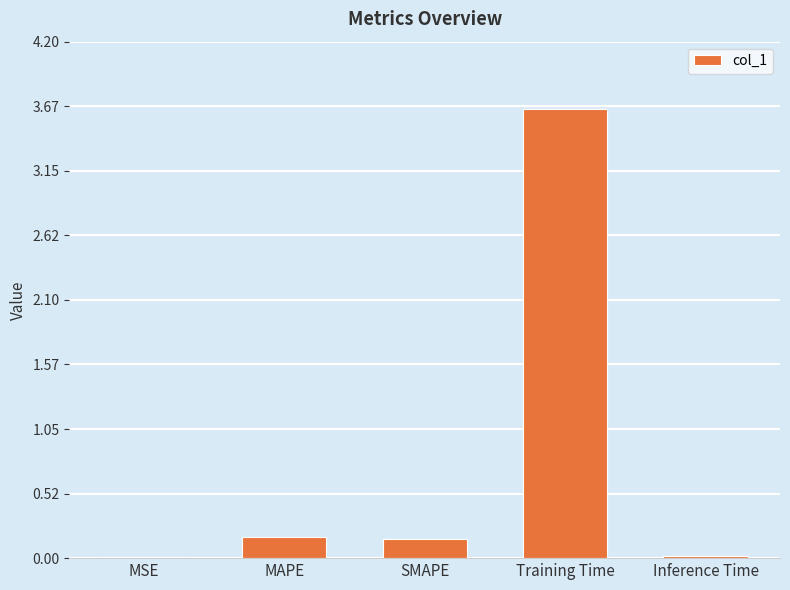

Which category has the highest value across all series?

Training Time